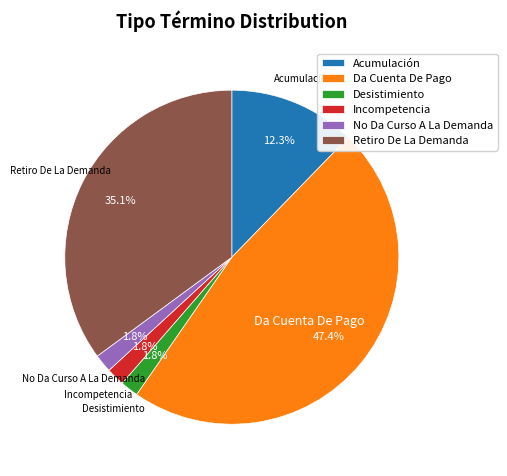

To the nearest percent, what portion does No Da Curso A La Demanda represent?

2%